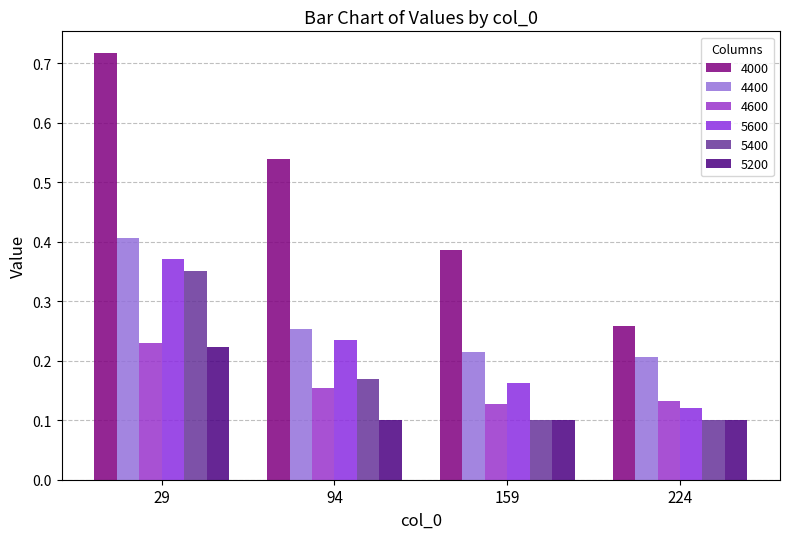

Are the bars horizontal?

No